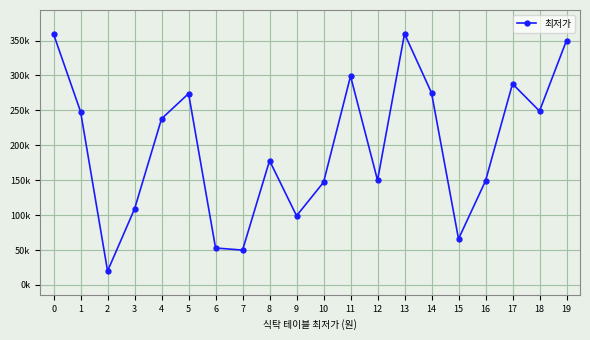

What is the change in value from 1 to 15?

-182100